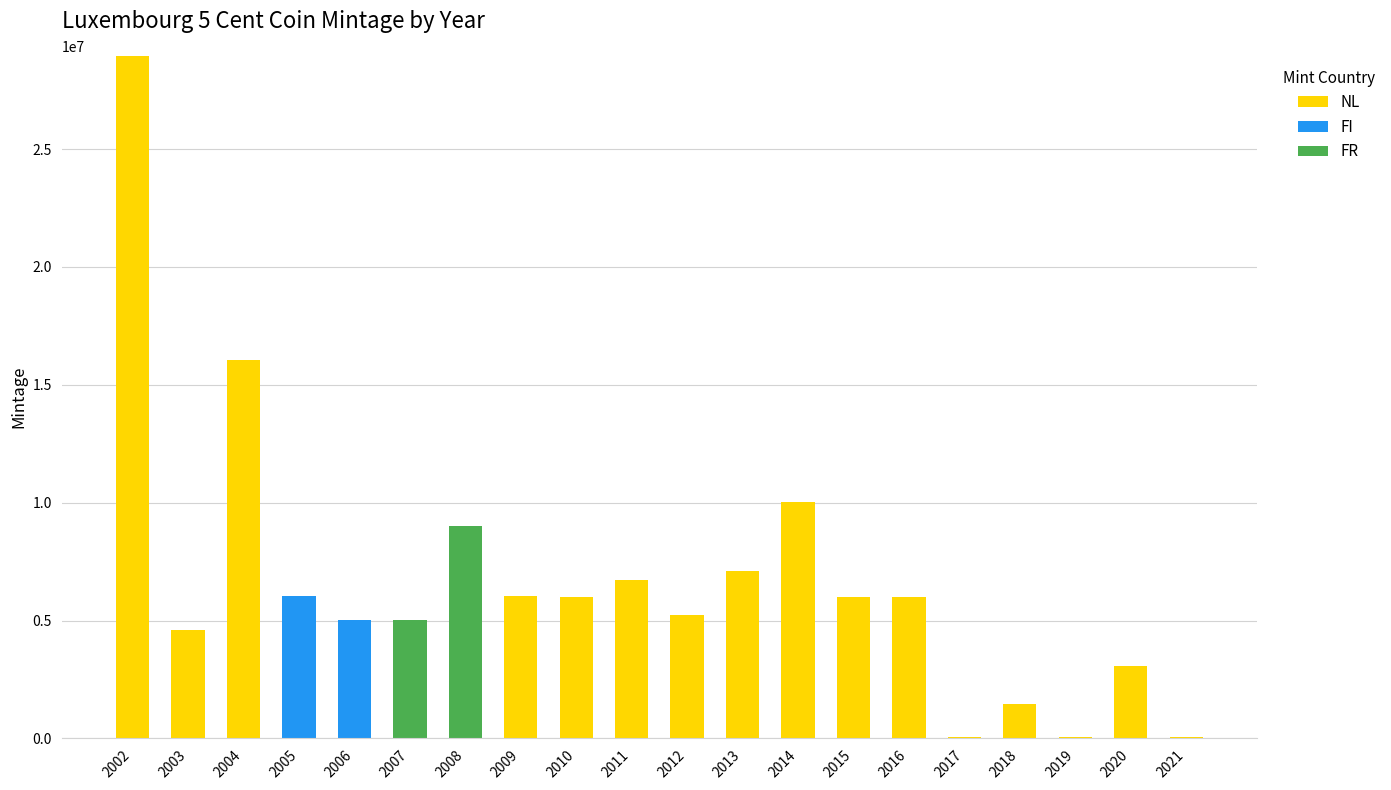

How many data points does each series have?

20